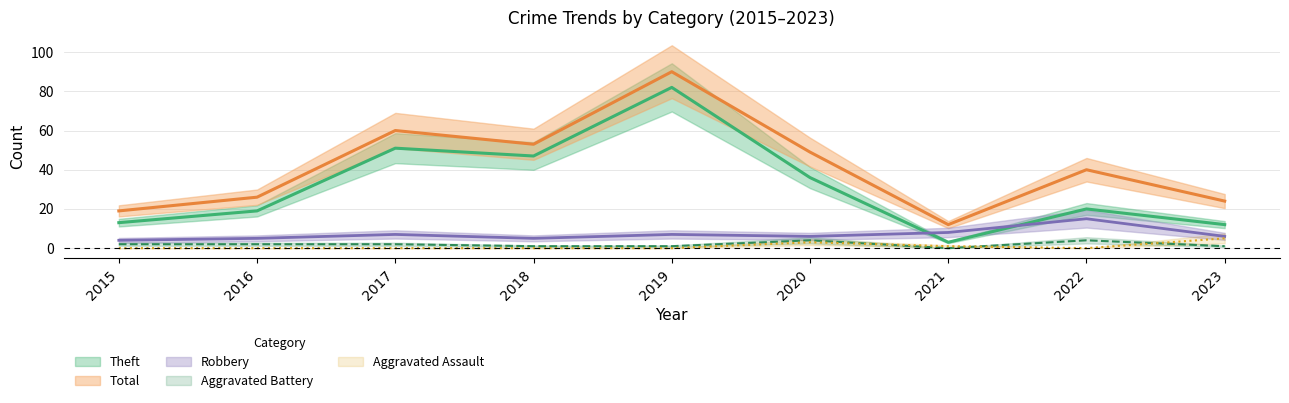

At which category does Theft reach its first local peak?

2017